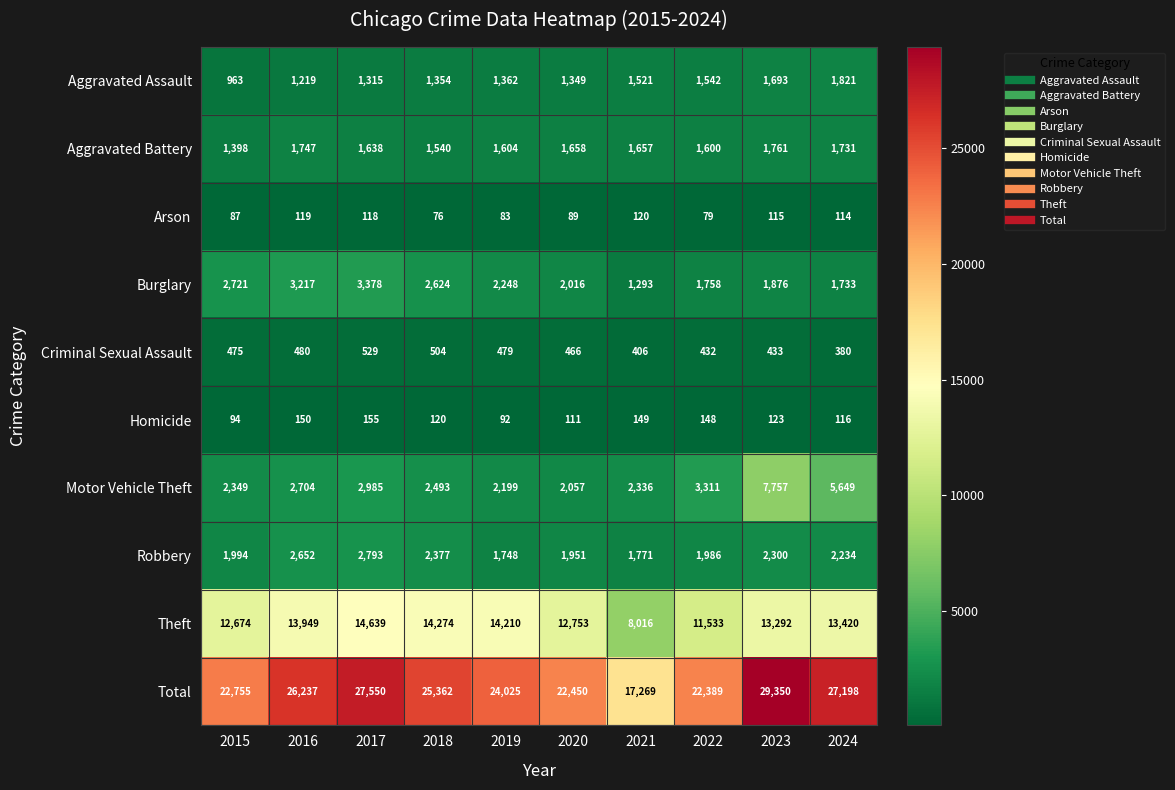

Is it true that Arson equals 118 at 2017?

True